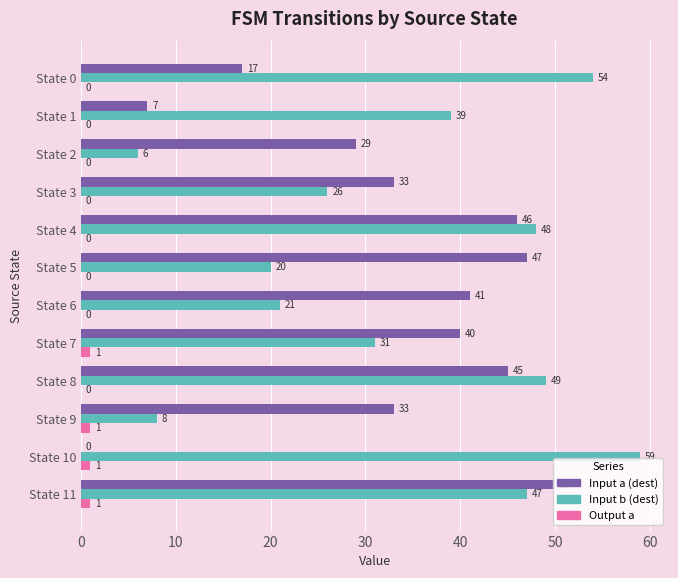

How many positive values does the Input a (dest) series have?

11